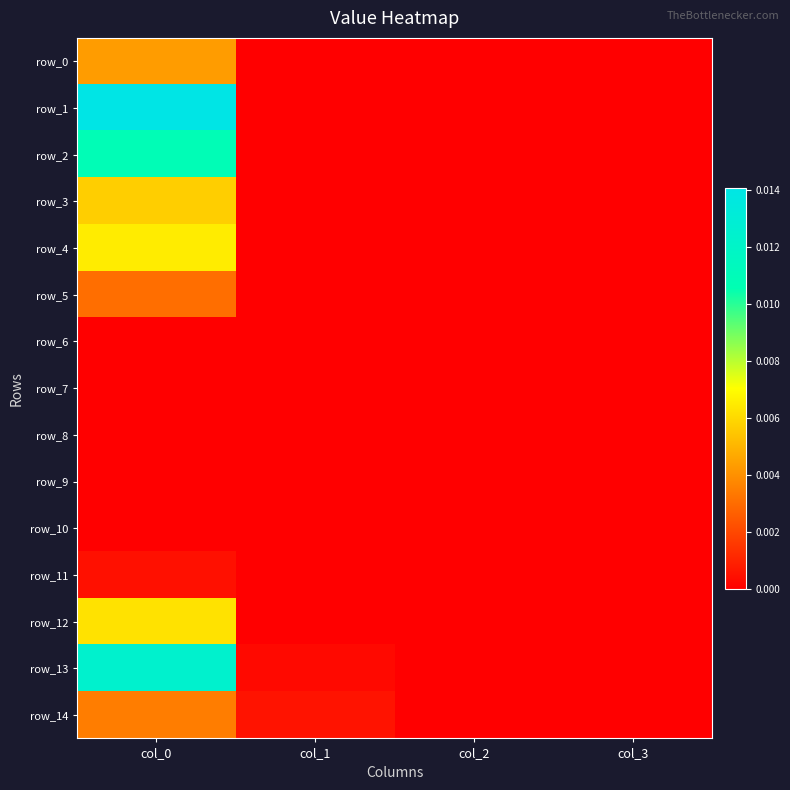

At which category is the sum across all series the highest?

col_0